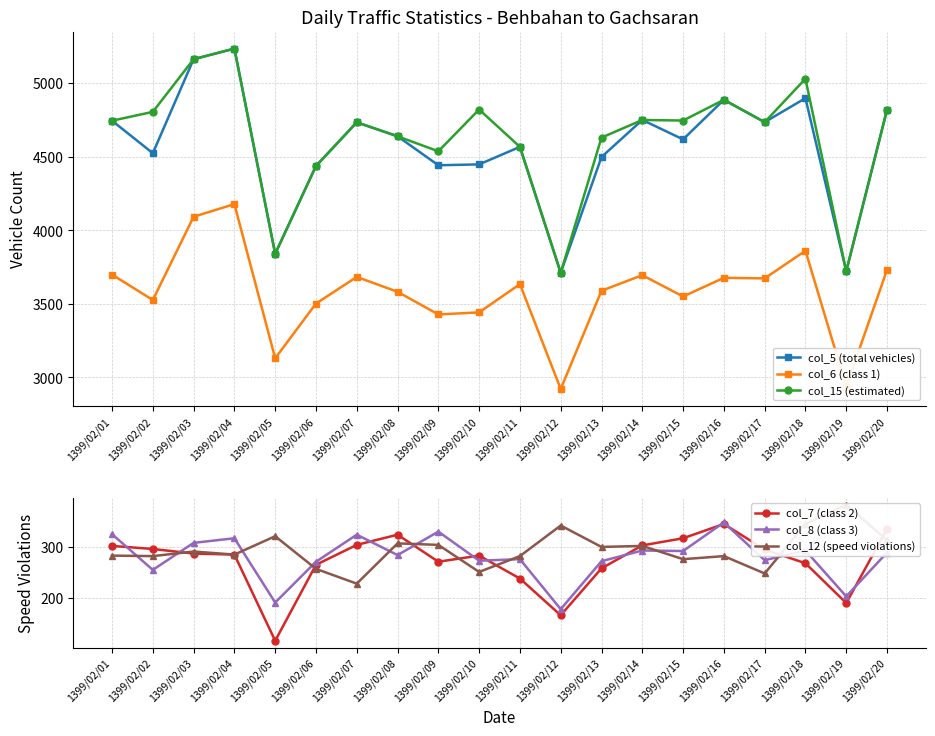

Rank the categories by col_7 (class 2) value from lowest to highest.

1399/02/05, 1399/02/12, 1399/02/19, 1399/02/11, 1399/02/13, 1399/02/06, 1399/02/18, 1399/02/09, 1399/02/10, 1399/02/04, 1399/02/03, 1399/02/17, 1399/02/02, 1399/02/01, 1399/02/14, 1399/02/07, 1399/02/15, 1399/02/08, 1399/02/20, 1399/02/16